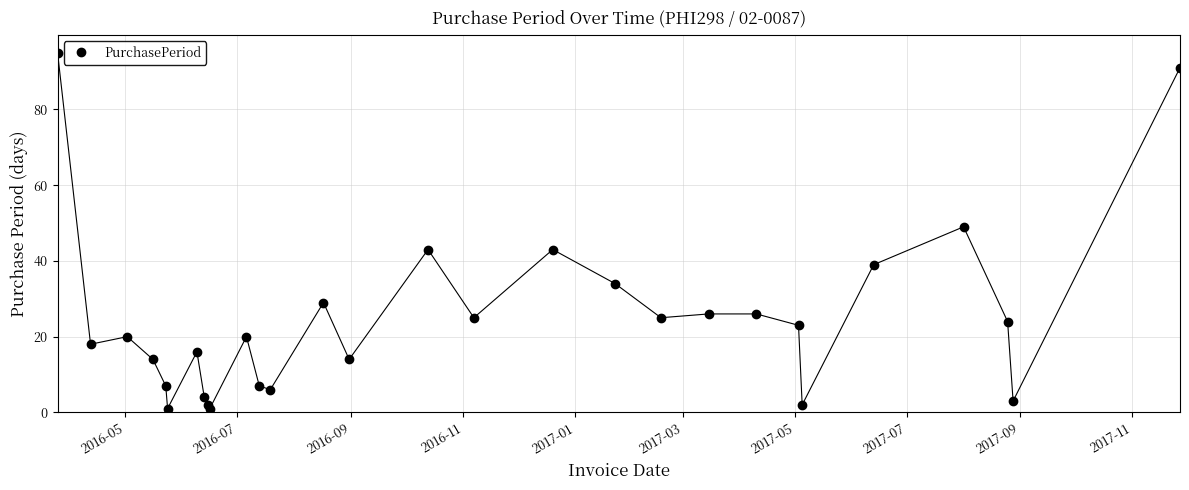

What is the smallest value displayed?

1